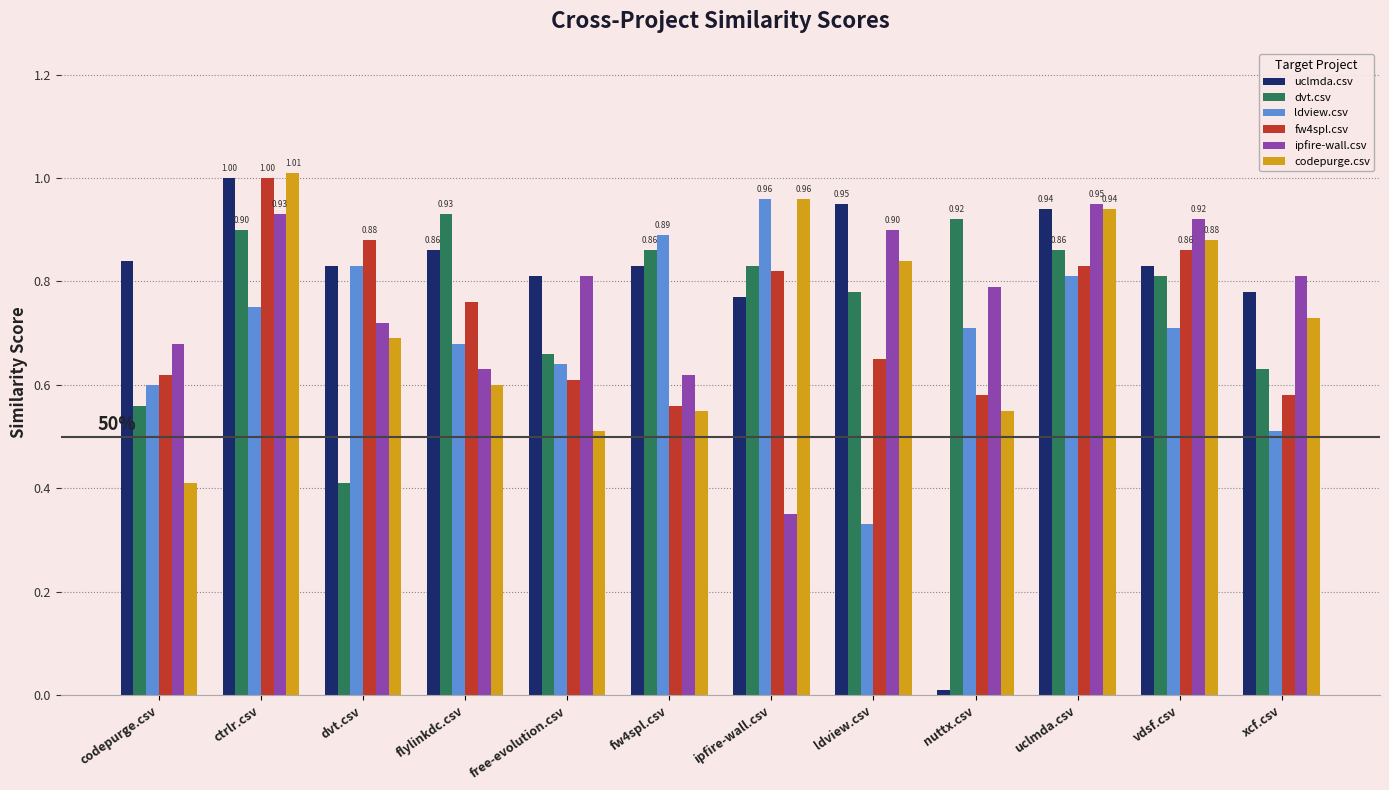

The value of uclmda.csv at flylinkdc.csv is 0.9. True or false?

True